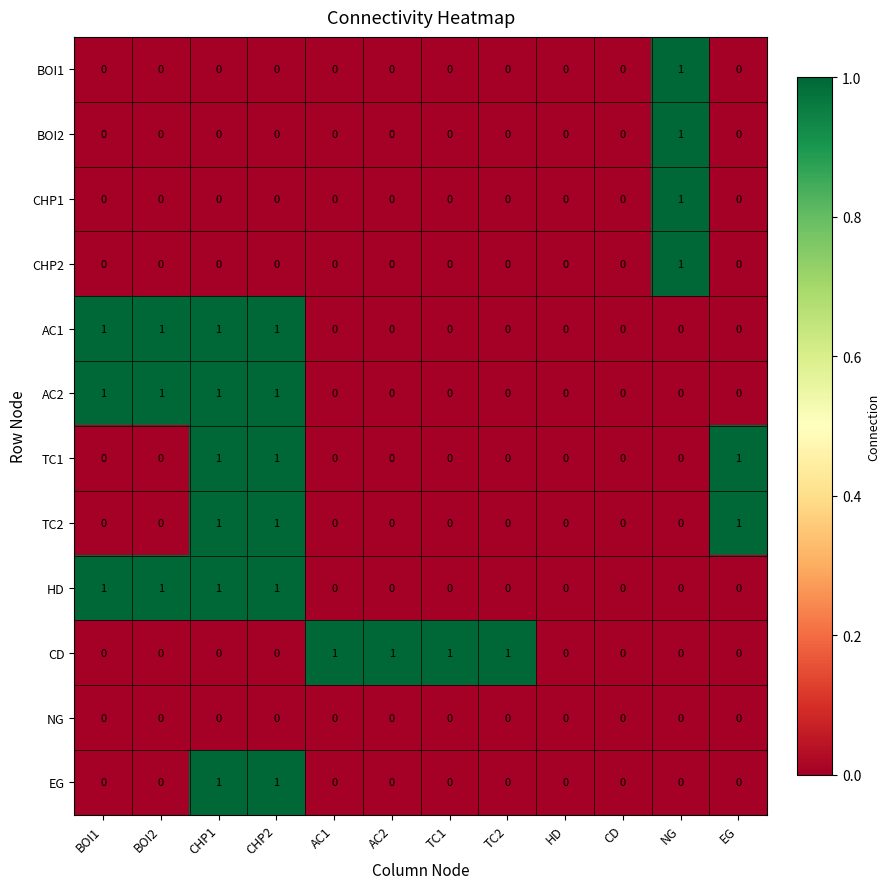

At which label does BOI1 reach its peak?

NG